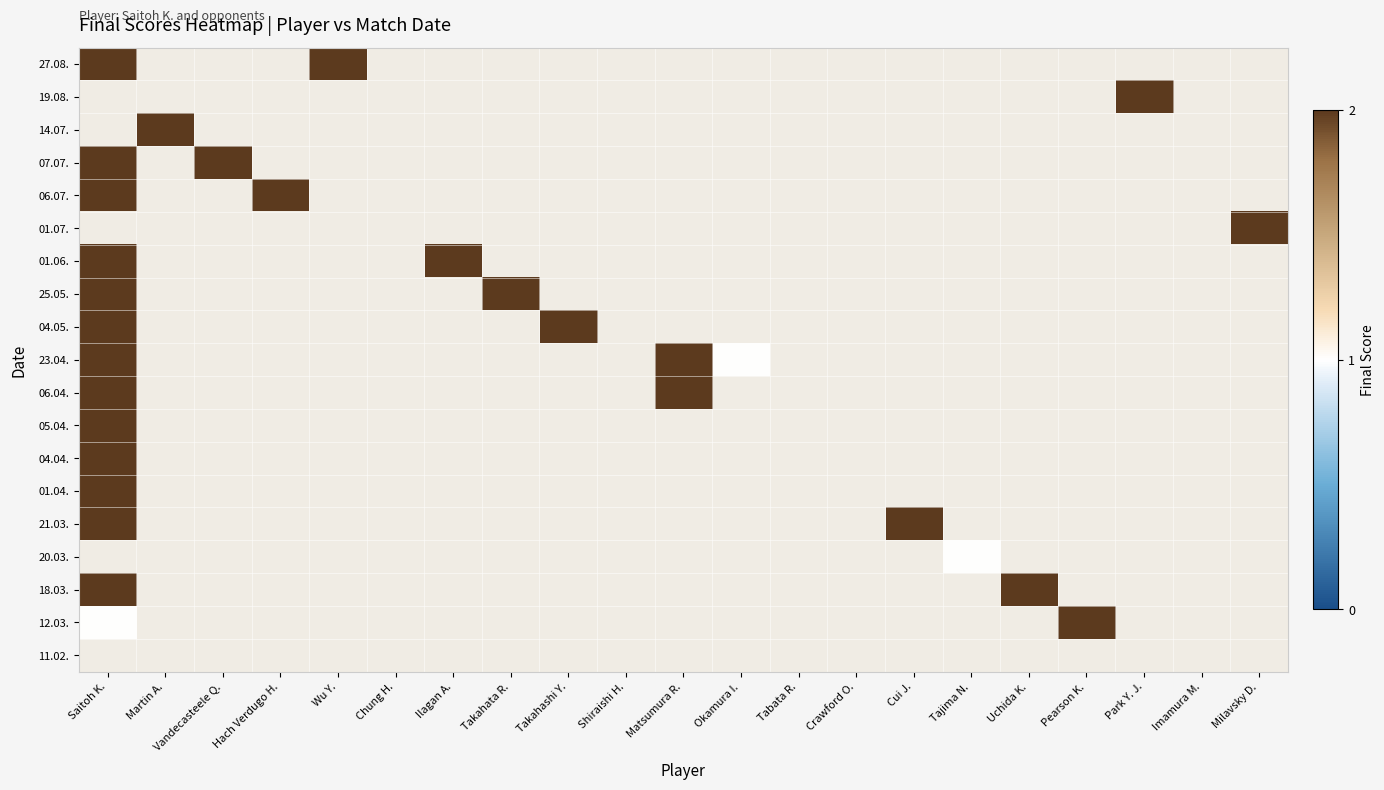

Is the value of 11.02. at Imamura M. greater than the value of 06.07. at Pearson K.?

No